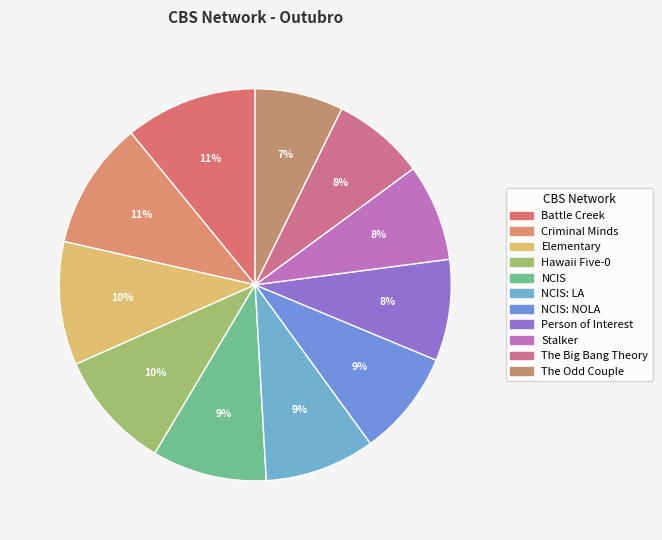

To the nearest percent, what is the combined percentage of Battle Creek and Hawaii Five-0?

21%